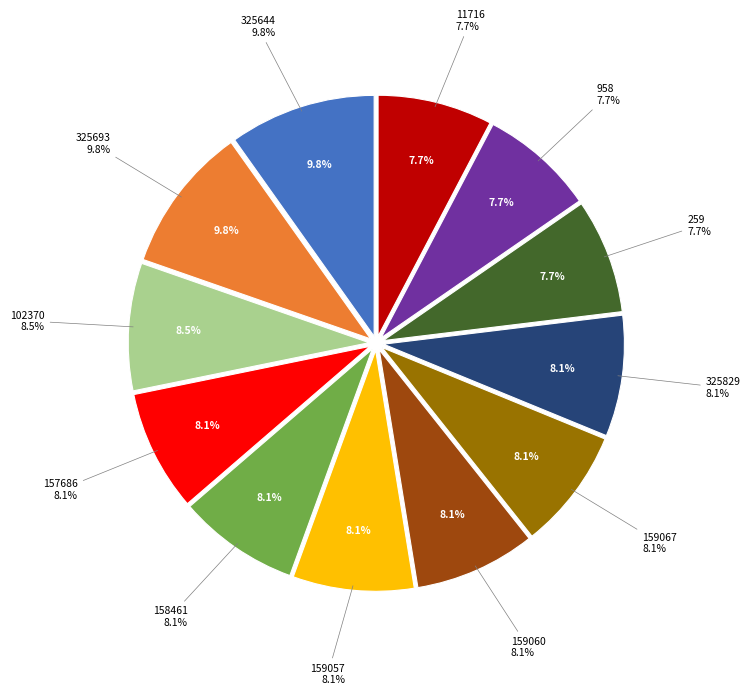

What is the largest slice in the pie chart?

325644